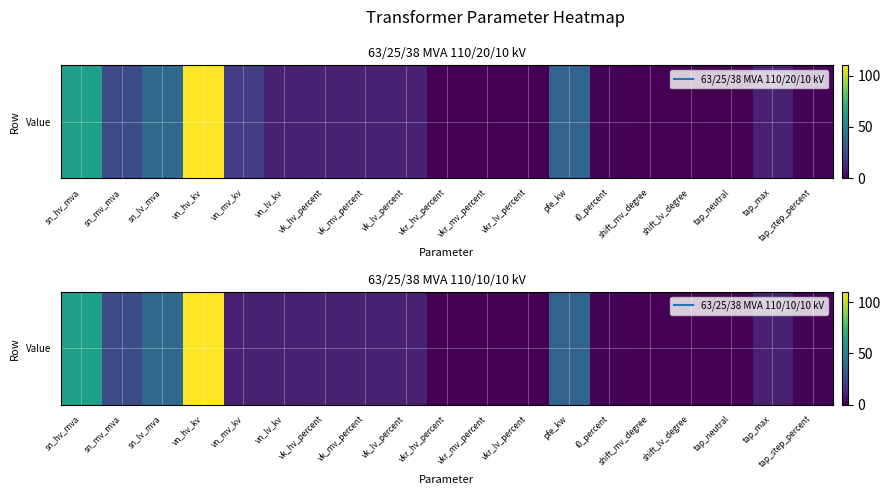

Count the number of values greater than 10.

8